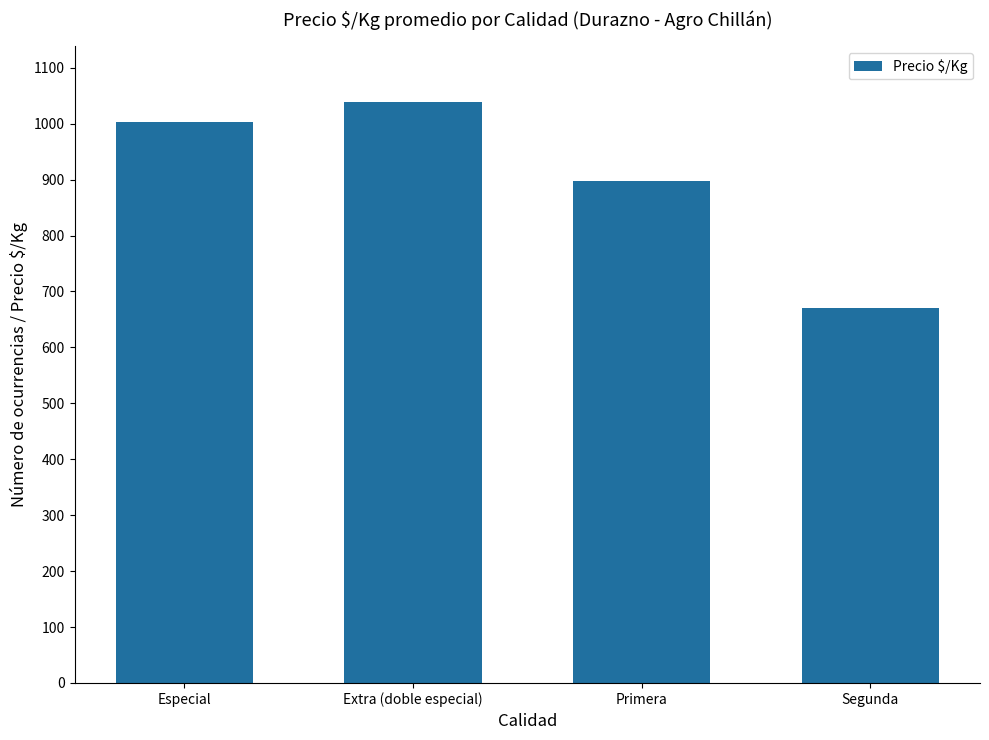

The value at Extra (doble especial) is 402. True or false?

False